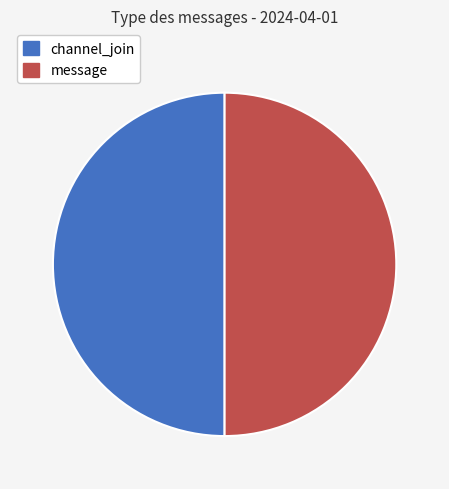

True or false: message accounts for 50% of the total.

True